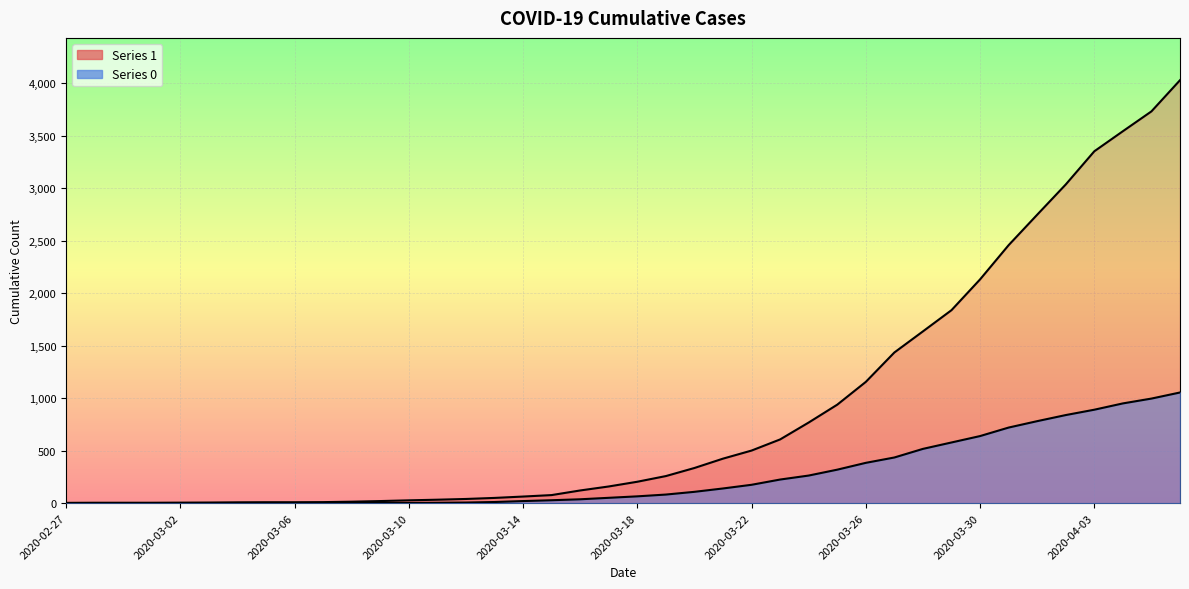

True or false: 1 has more than 1 interior local peaks.

False